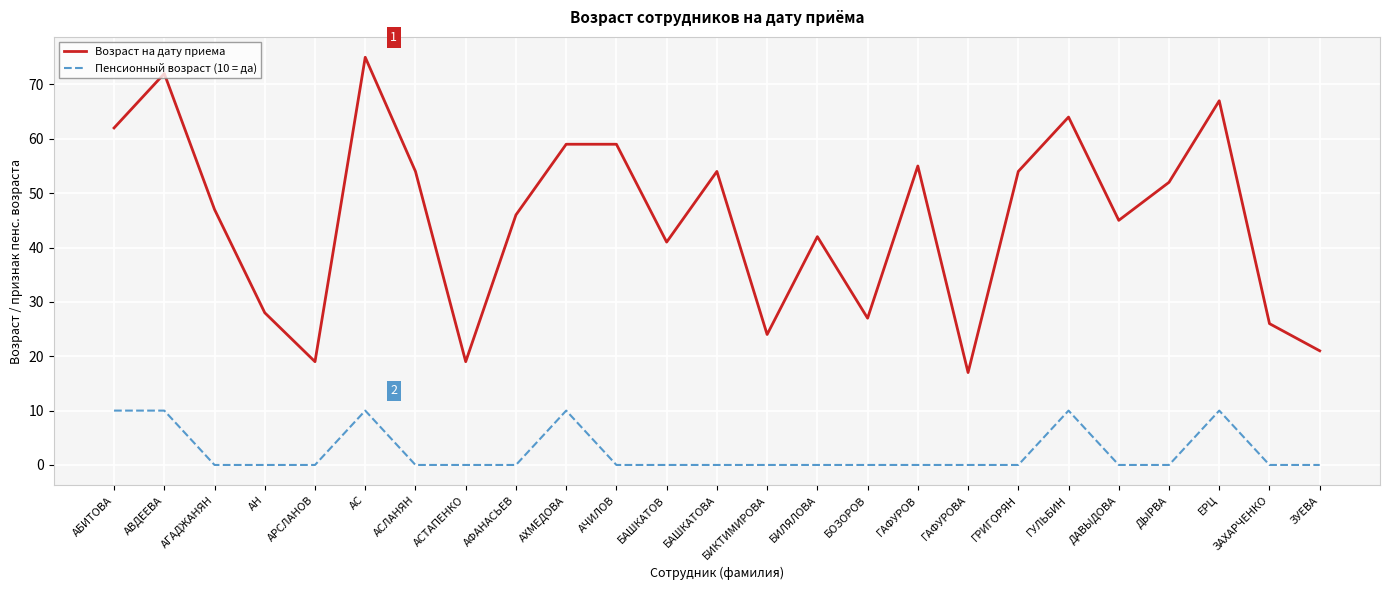

How many series are shown in this chart?

2